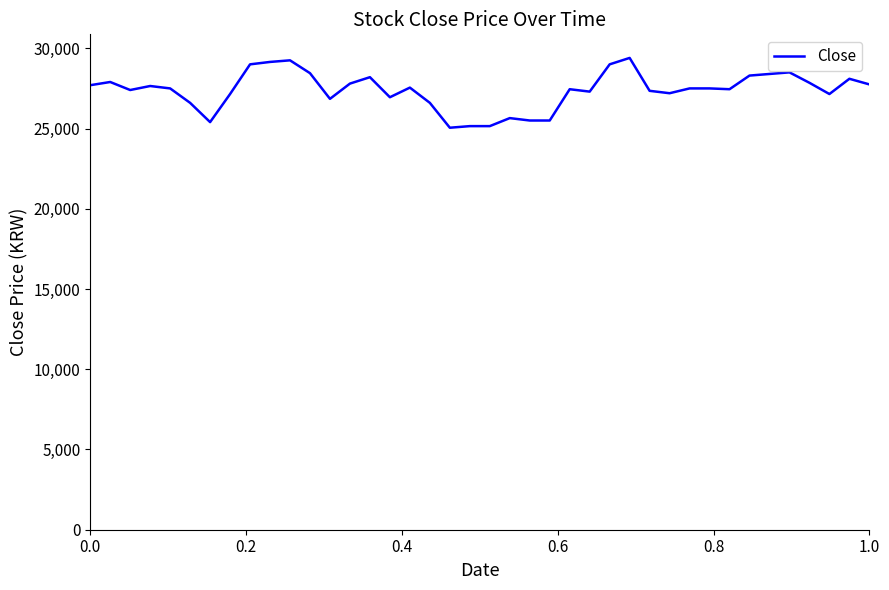

What is the sum of all values?

1095300